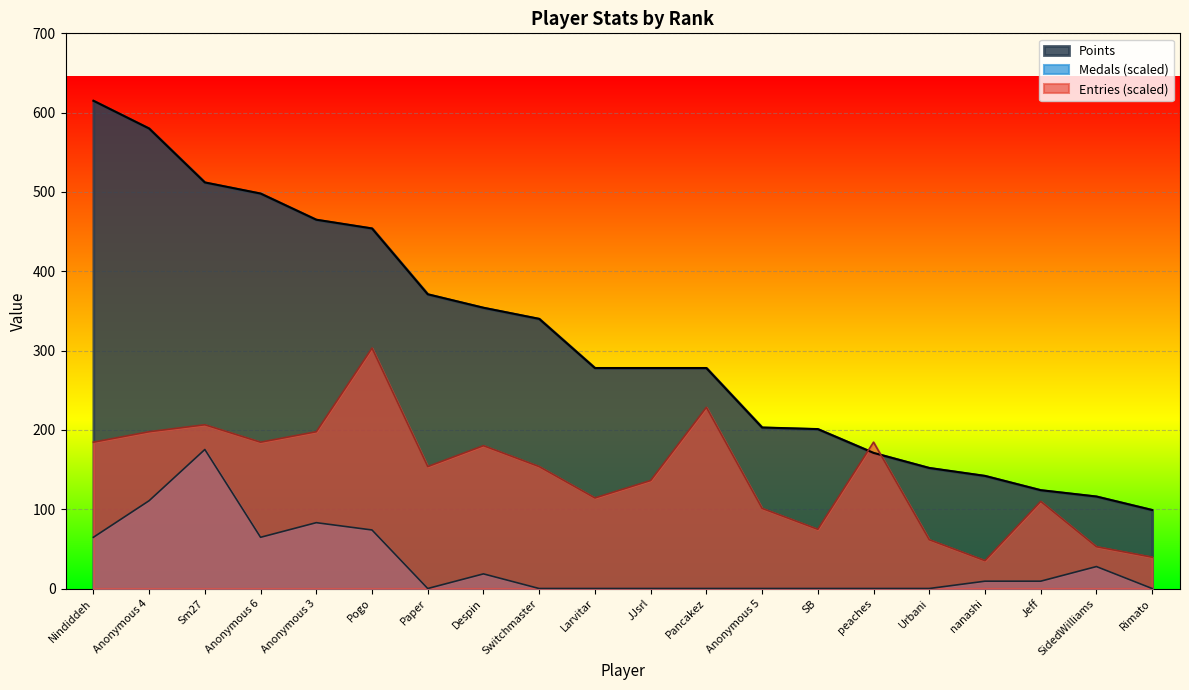

Reading left to right, transcribe all the data shown in this chart.

Points: 615.0	580.0	512.0	498.0	465.0	454.0	371.0	354.0	340.0	278.0	278.0	278.0	203.0	201.0	171.0	152.0	142.0	124.0	116.0	99.0
Medals: 64.6	110.7	175.3	64.6	83.0	73.8	0.0	18.4	0.0	0.0	0.0	0.0	0.0	0.0	0.0	0.0	9.2	9.2	27.7	0.0
Entries: 184.5	197.7	206.5	184.5	197.7	303.1	153.8	180.1	153.8	114.2	136.2	228.4	101.0	74.7	184.5	61.5	35.1	109.8	52.7	39.5